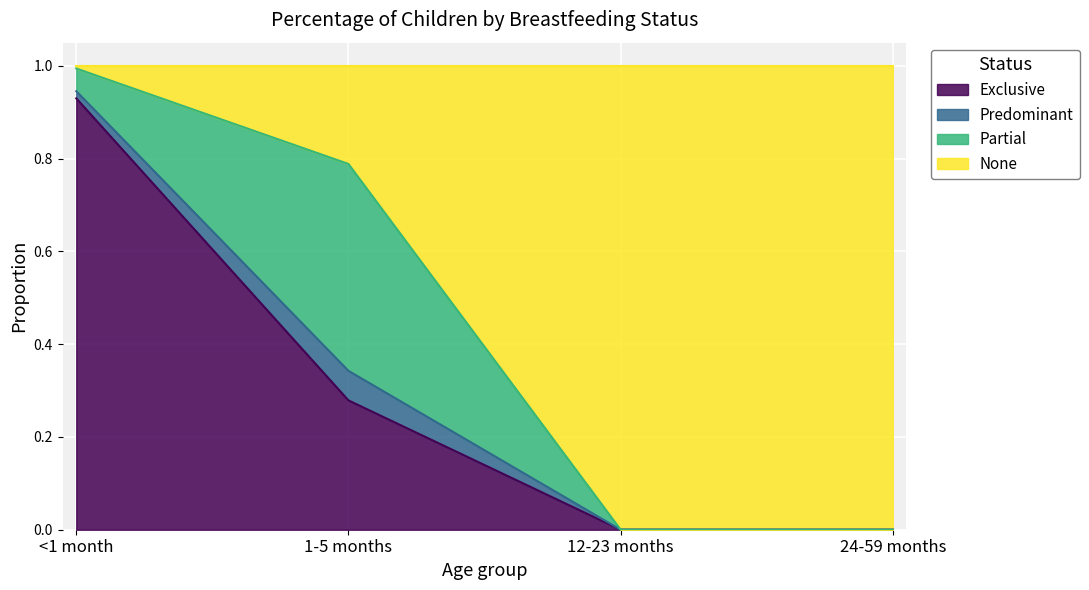

At which label does Exclusive reach its peak?

<1 month